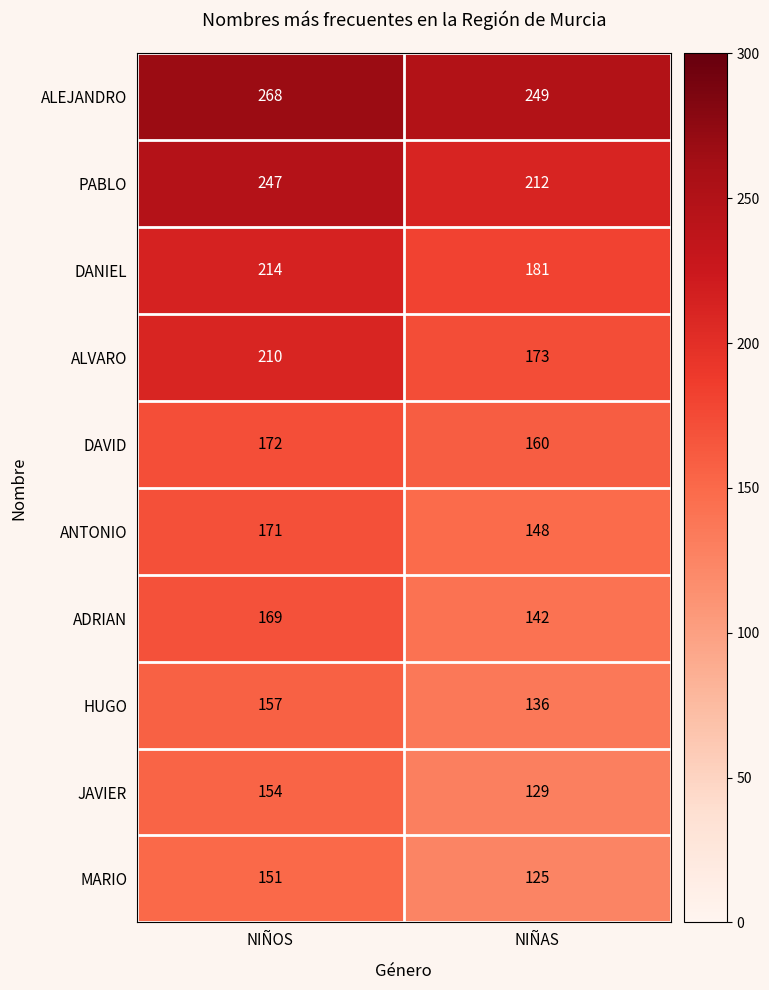

At which category is the sum across all series the highest?

NIÑOS